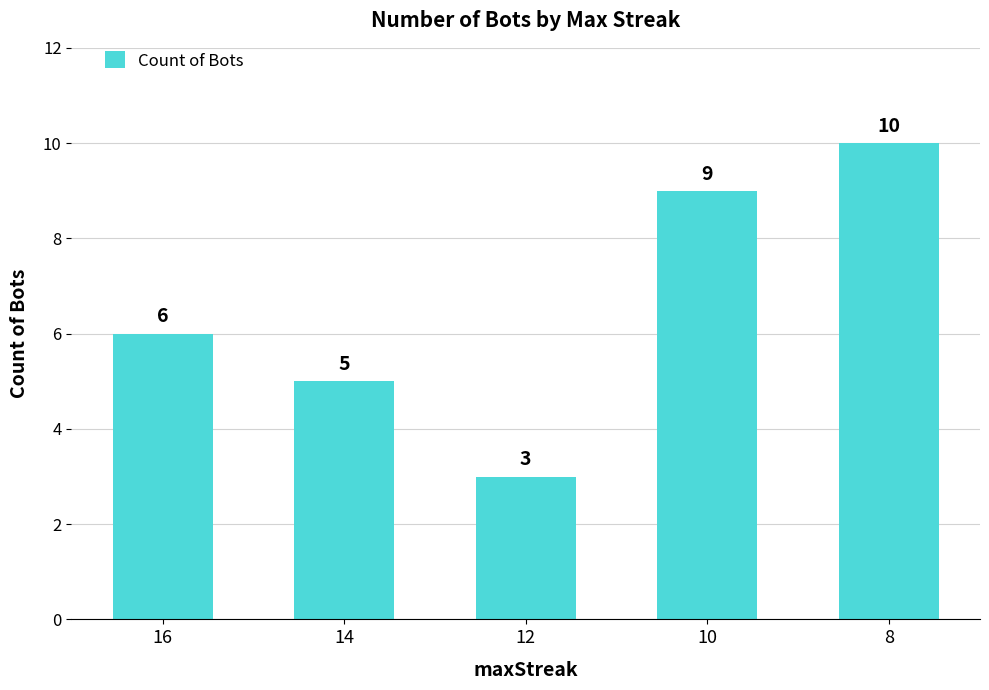

Are the bars grouped side by side (vs. stacked)?

No